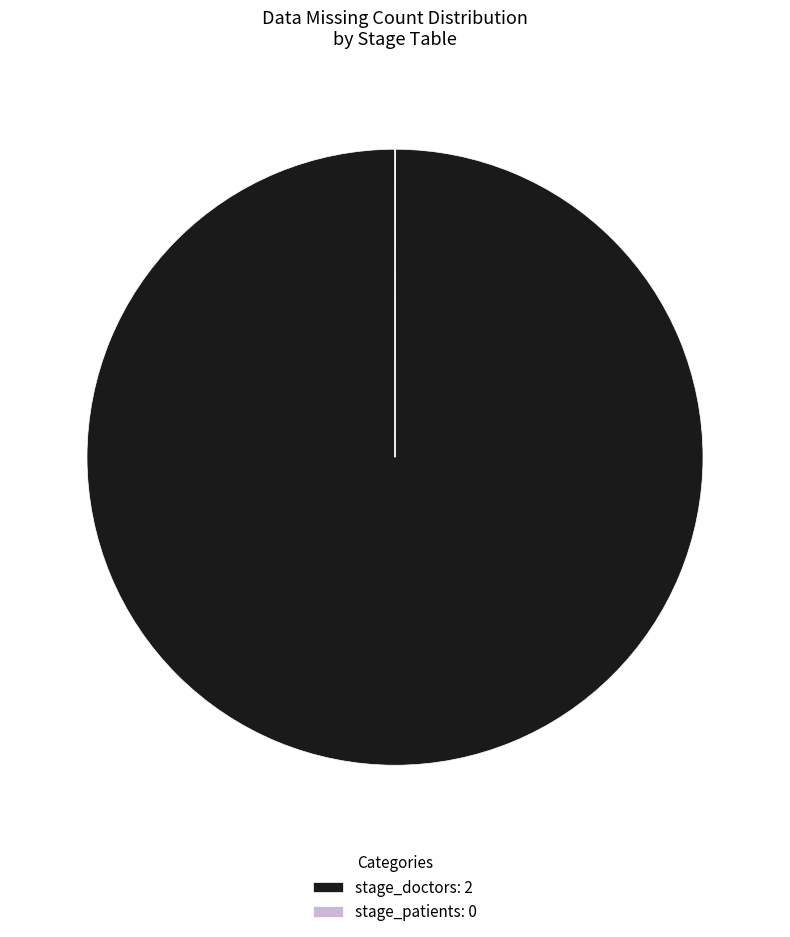

Is it true that stage_doctors: 2 is 100% of the pie?

True